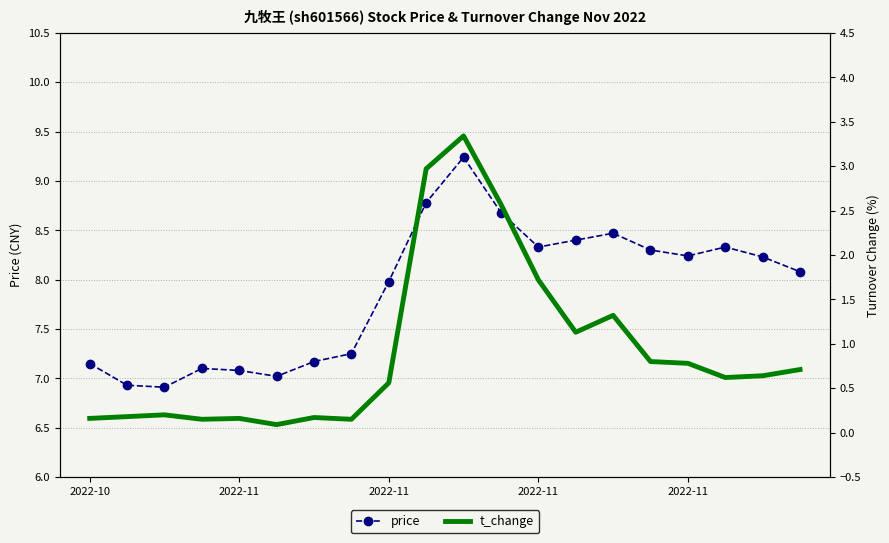

List the series in order of their peak value, lowest first.

t_change, price